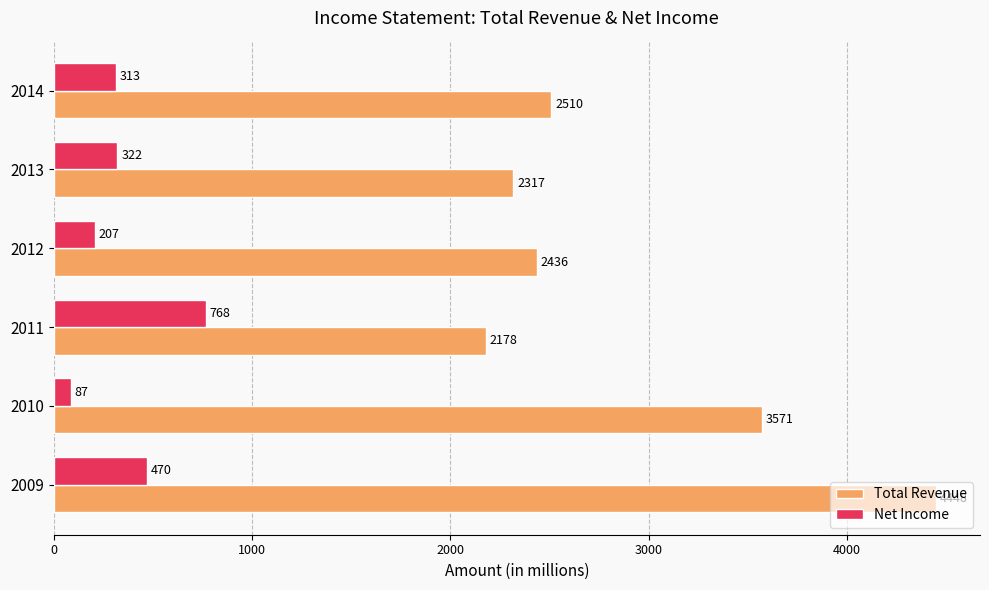

At which label is Total Revenue closest to 3313?

2010